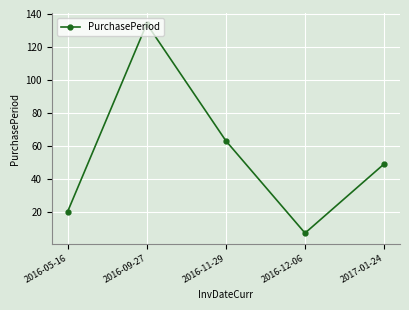

True or false: the data has more than 2 interior local peaks.

False